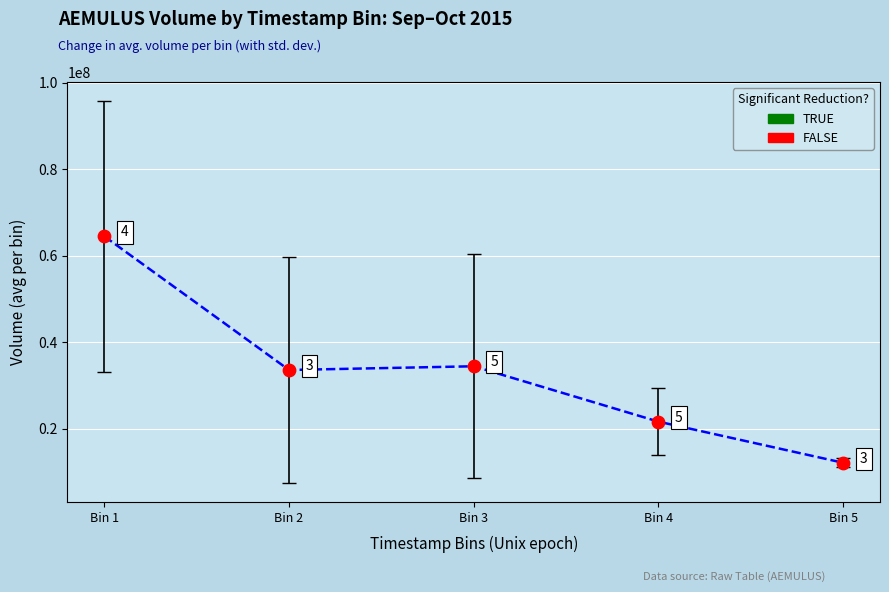

What is the range of Y values (max minus min)?

52323583.3